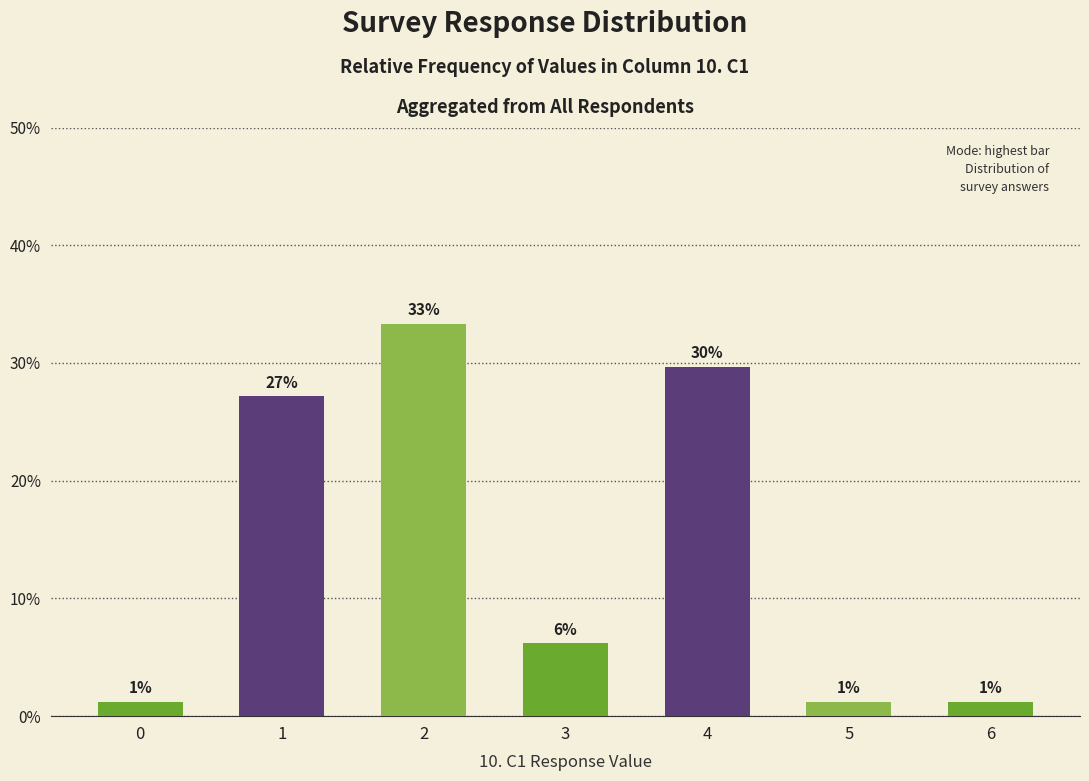

Rank the categories by value from lowest to highest.

0, 5, 6, 3, 1, 4, 2